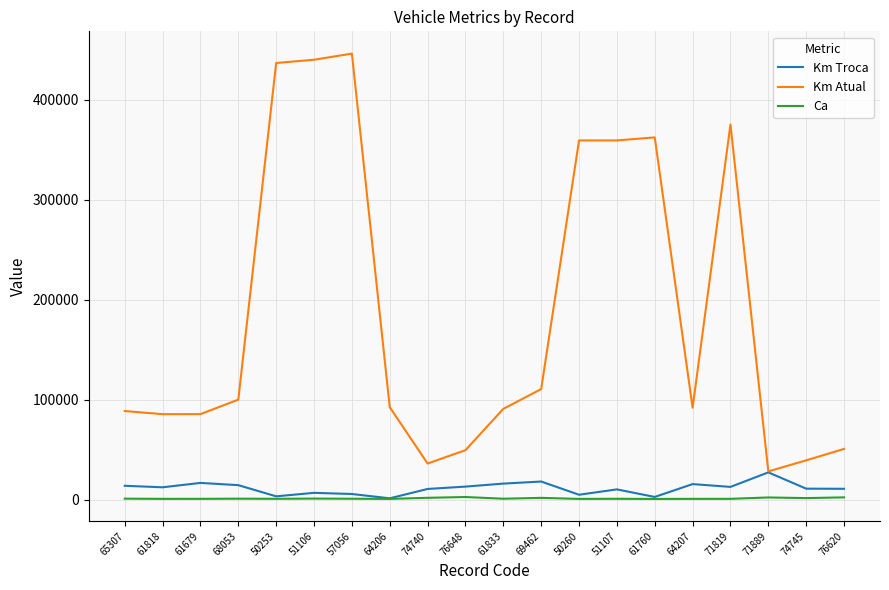

What is the sum of the Km Atual values at 57056 and 61679?

532090